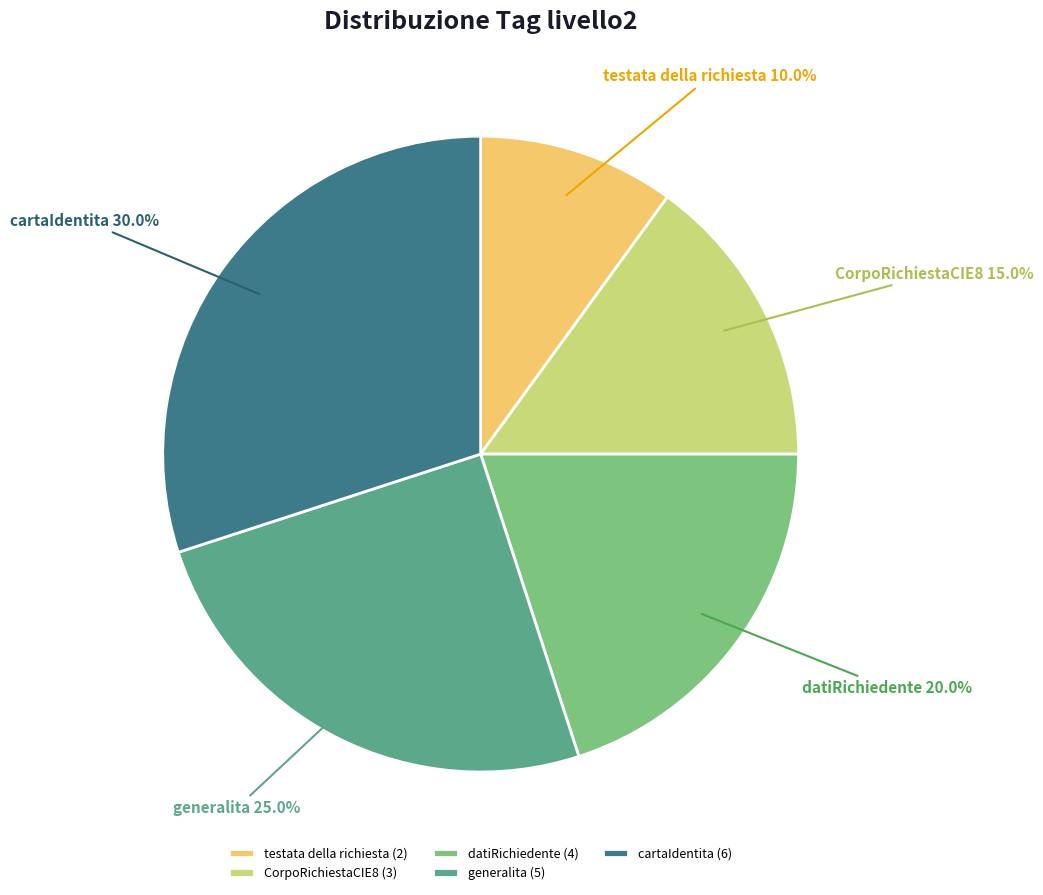

What portion of the pie excludes generalita?

75.0%